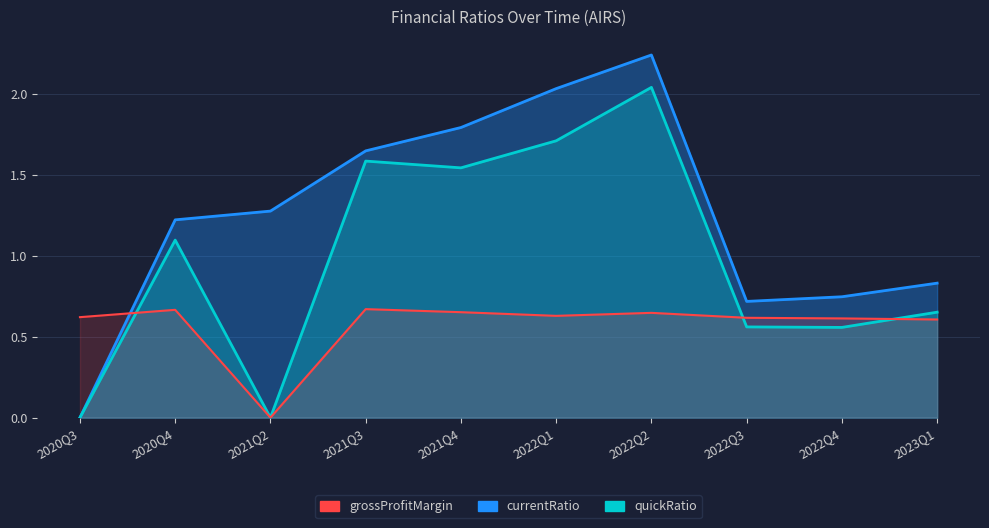

What is the value of the grossProfitMargin point at the 5th from the left?

0.7